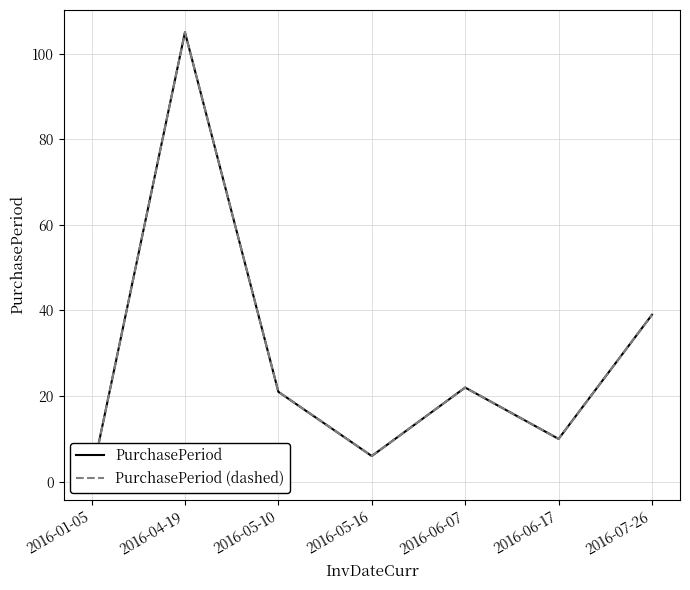

Which series has the largest range (max minus min)?

PurchasePeriod